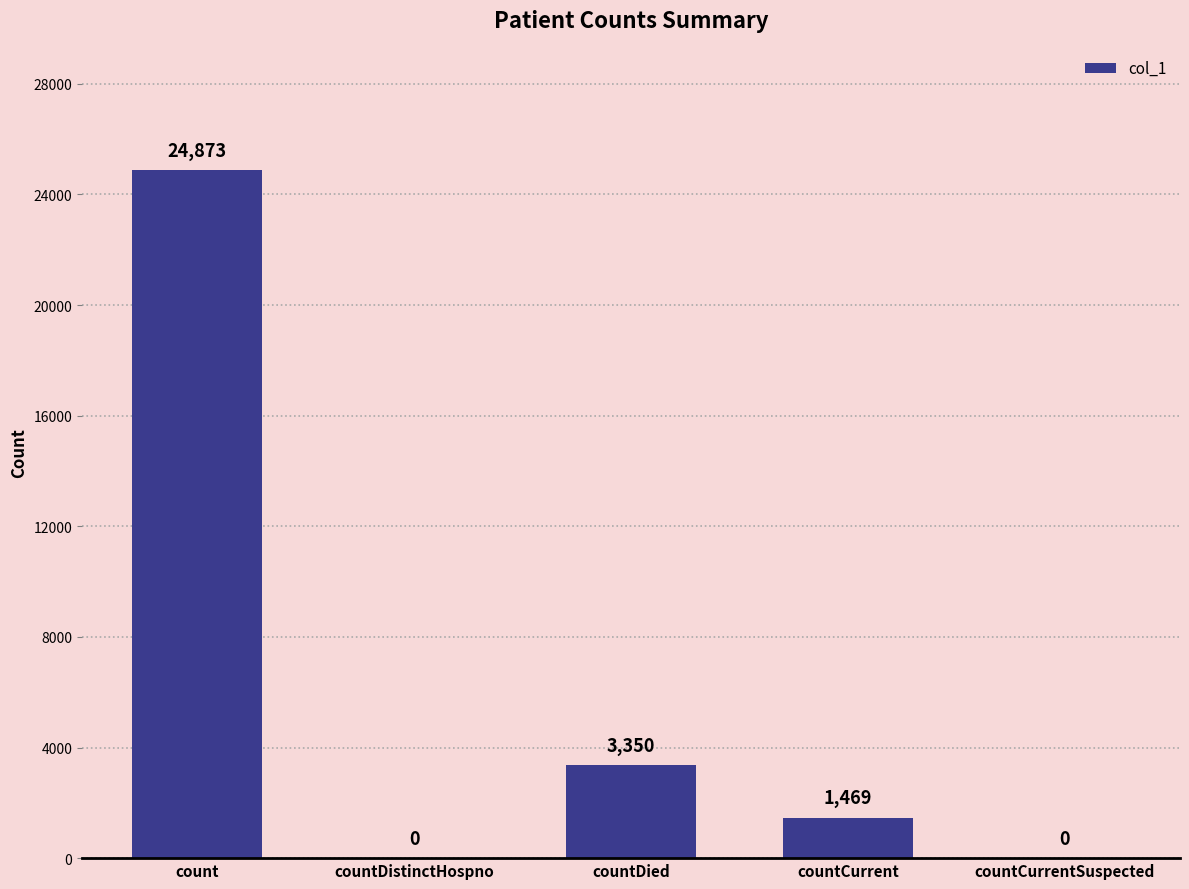

What is the change in value from countDistinctHospno to countCurrent?

+1469